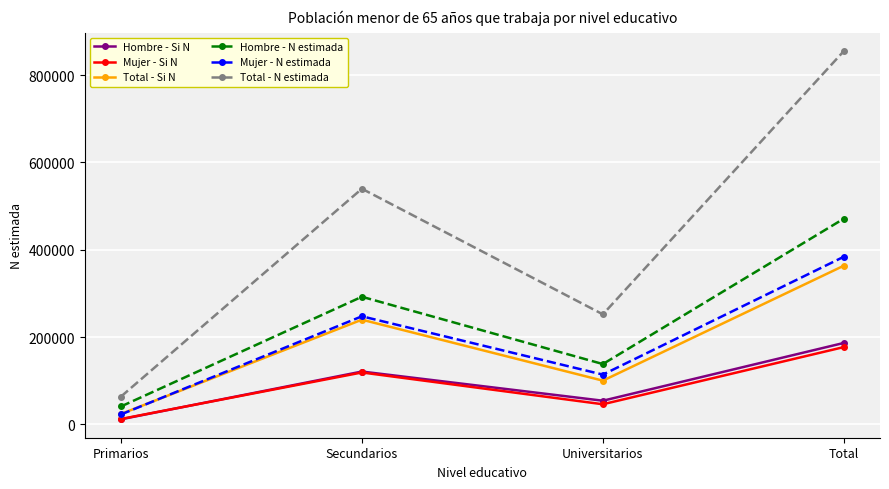

Reading right to left, transcribe all the data shown in this chart.

Hombre - Si N: Total=186478	Universitarios=54064	Secundarios=120926	Primarios=11488
Mujer - Si N: Total=176990	Universitarios=45977	Secundarios=118804	Primarios=12210
Total - Si N: Total=363469	Universitarios=100040	Secundarios=239730	Primarios=23698
Hombre - N estimada: Total=471217	Universitarios=138088	Secundarios=292253	Primarios=40876
Mujer - N estimada: Total=383992	Universitarios=113894	Secundarios=247499	Primarios=22600
Total - N estimada: Total=855210	Universitarios=251982	Secundarios=539753	Primarios=63476